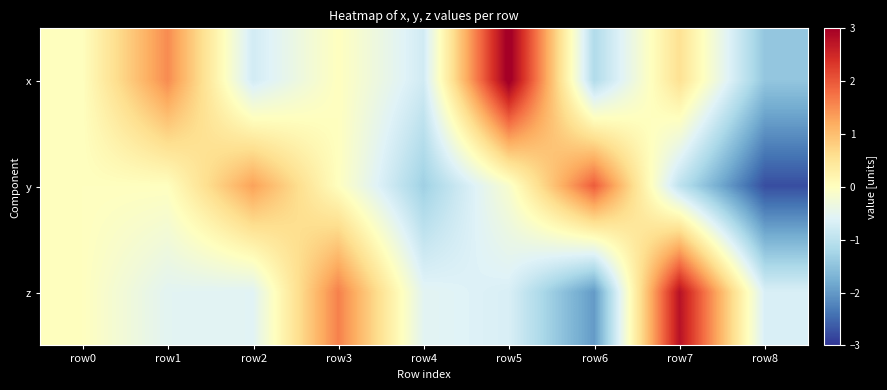

What is the total value across all series at row3?

1.6